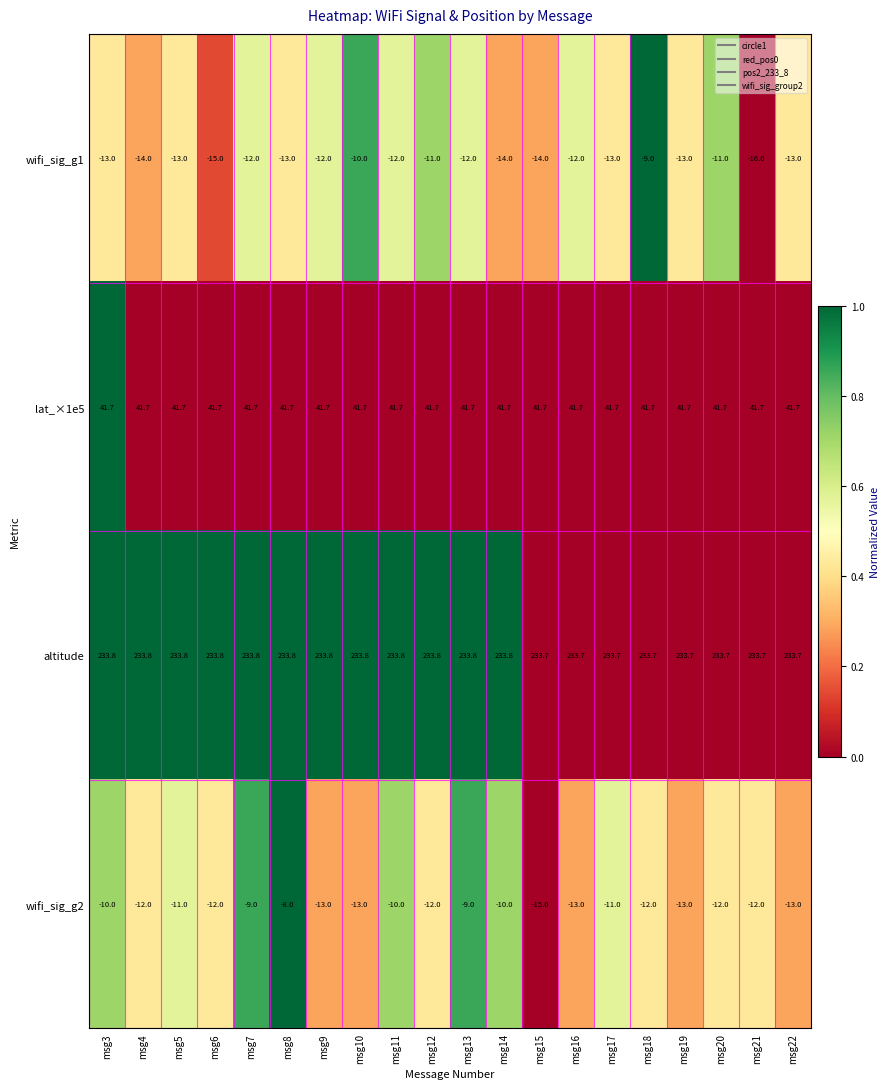

What is the sum of all wifi_sig_g1 values?

-252.0